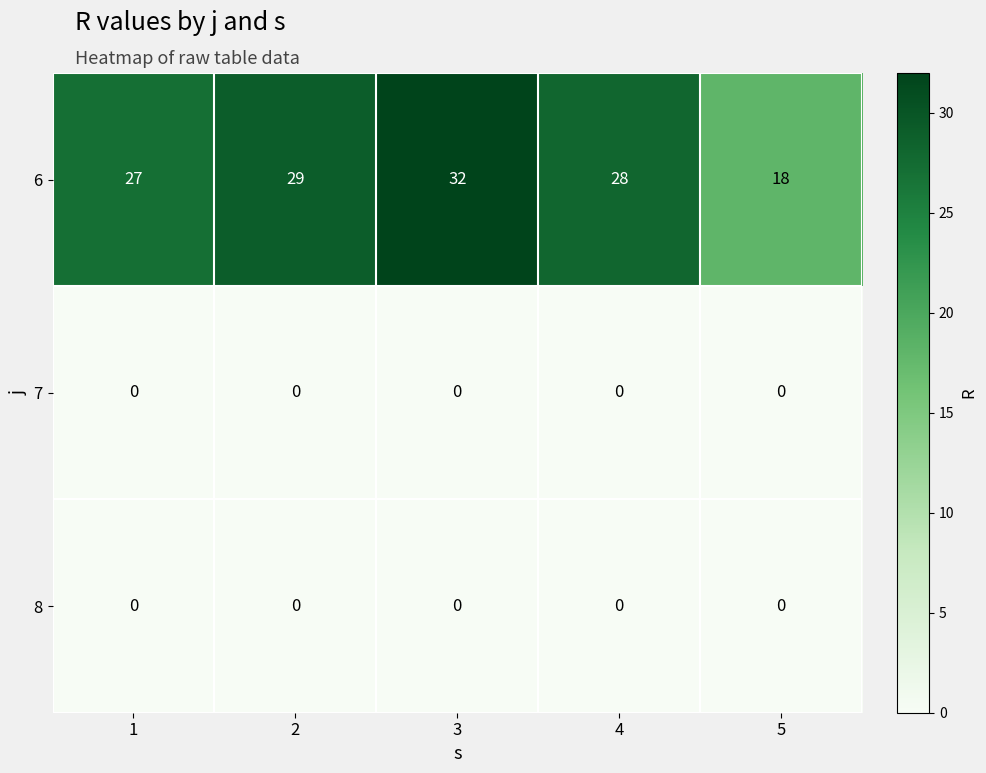

At how many categories does at least one series exceed 30?

1